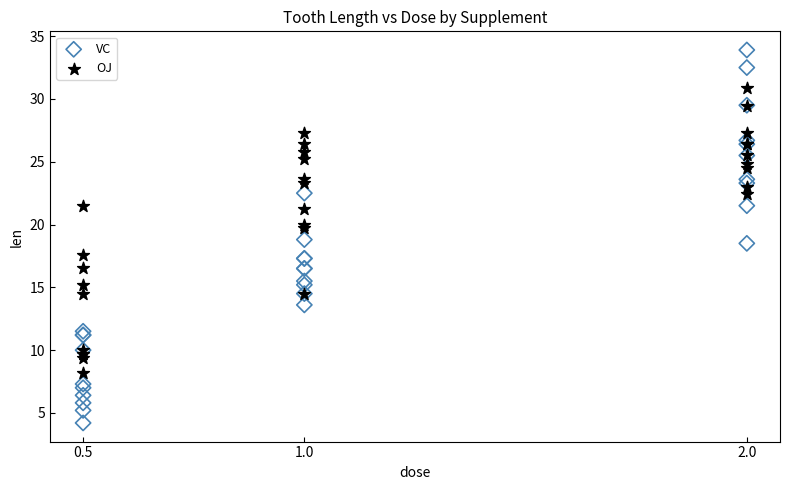

Which series has the widest spread of Y values?

VC